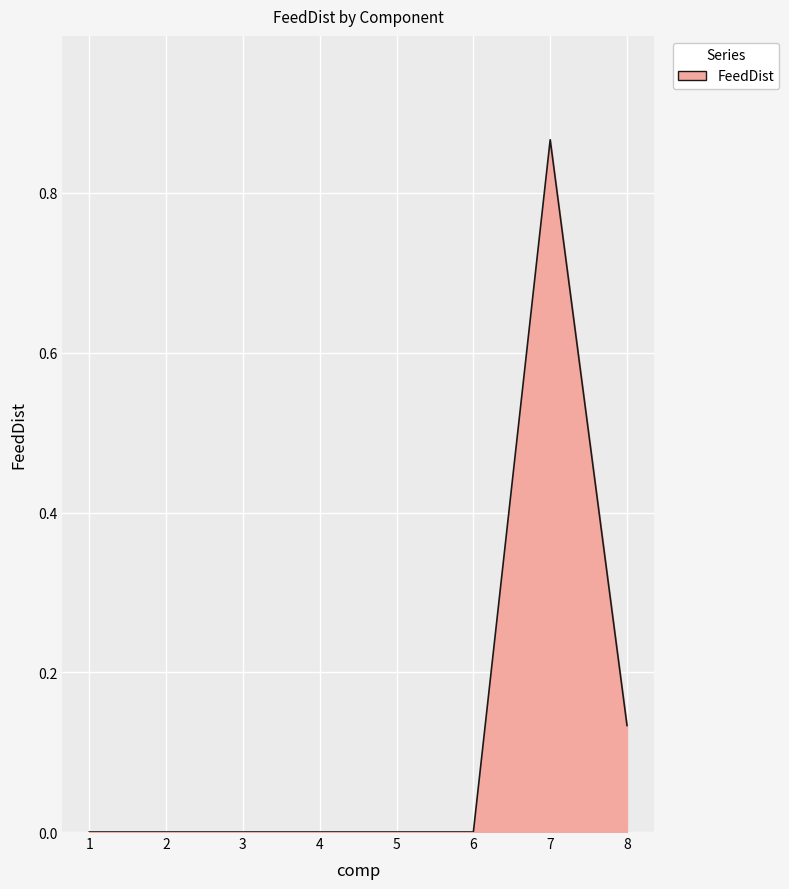

True or false: the data shows -0.5 at 1.

False